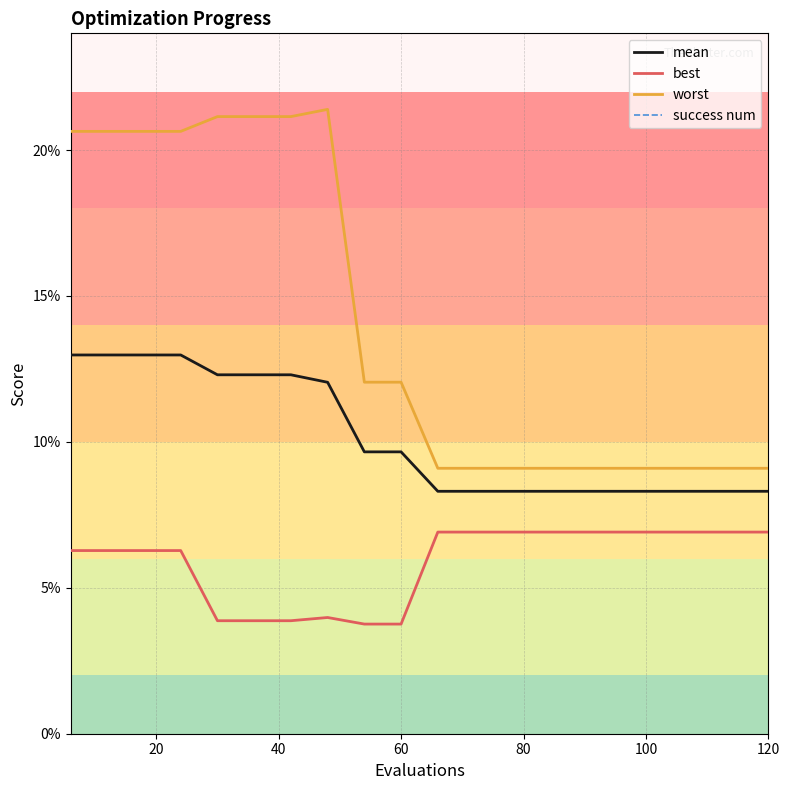

Is the value of best at 12 greater than the value of worst at 100?

No